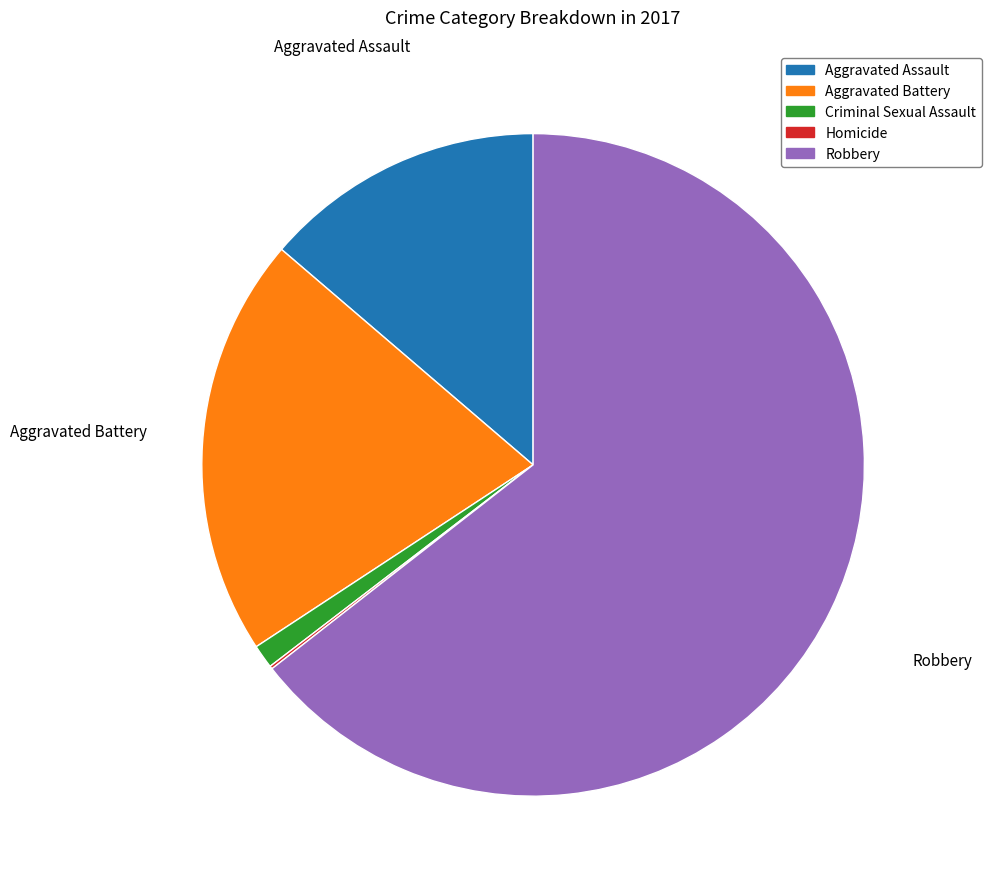

Which category has the biggest portion of the pie?

Robbery